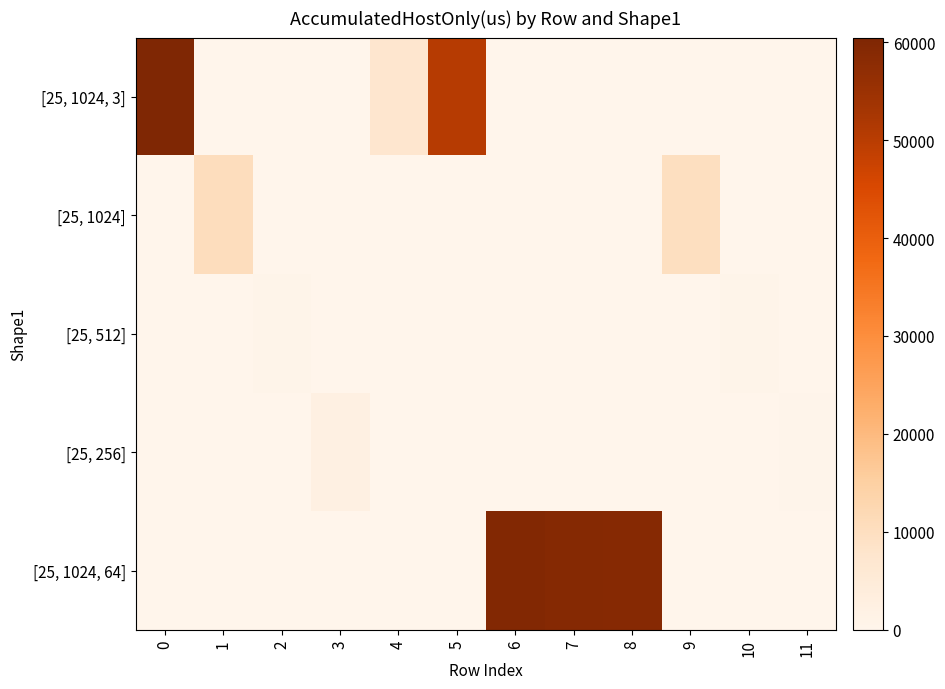

What is the greatest value displayed?

60473.0